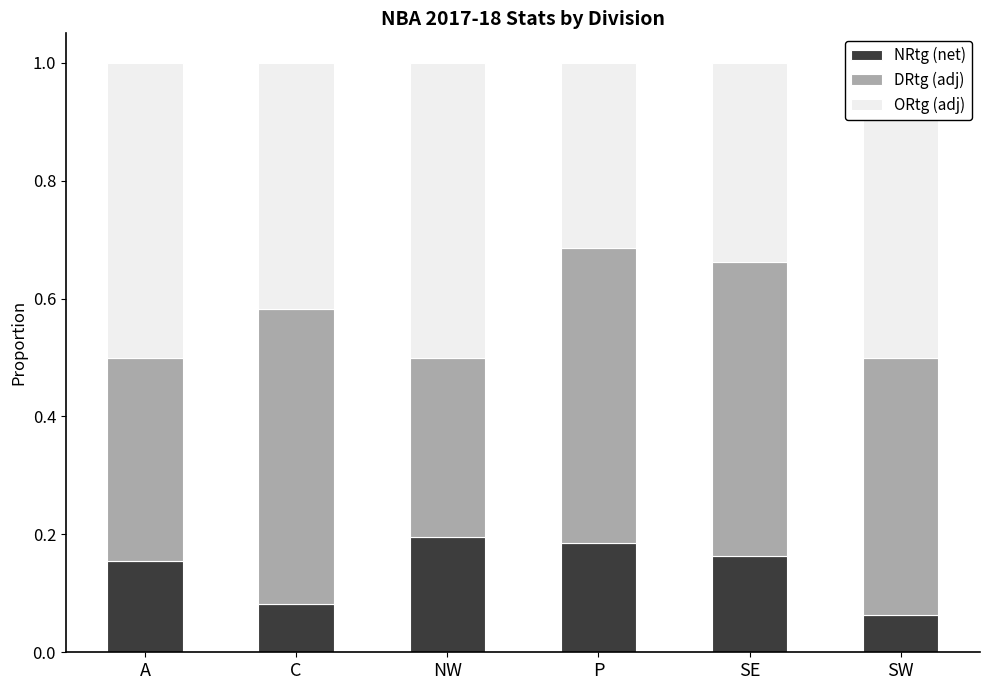

What is the sum of the NRtg (net) values at C and NW?

0.3